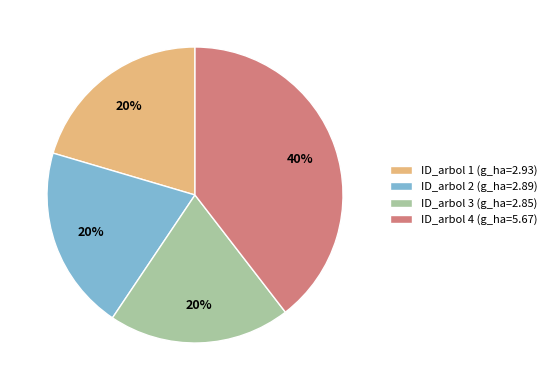

To the nearest percent, what portion does ID_arbol 2 (g_ha=2.89) represent?

20%